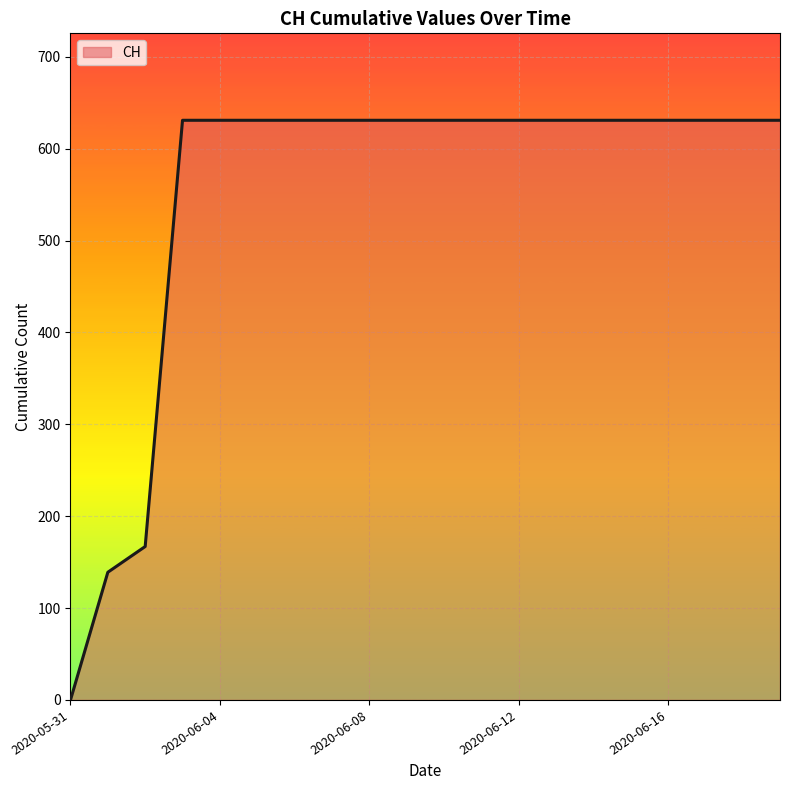

What is the greatest value displayed?

631